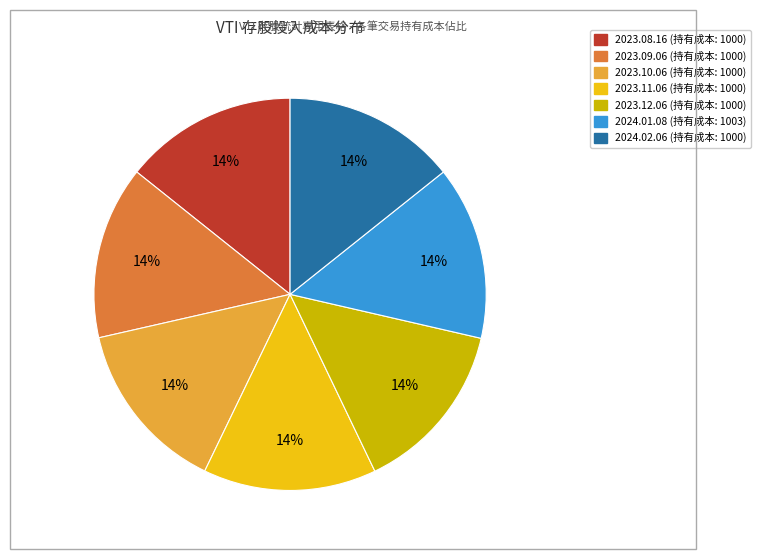

Count the number of slices in the pie.

7